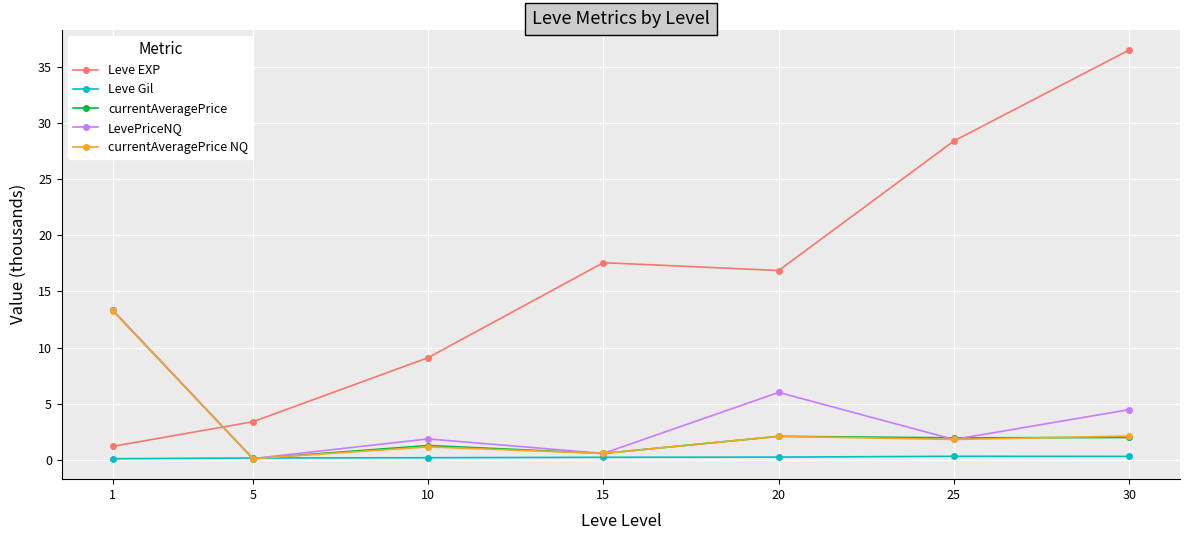

How many values in the LevePriceNQ series are below 1?

2